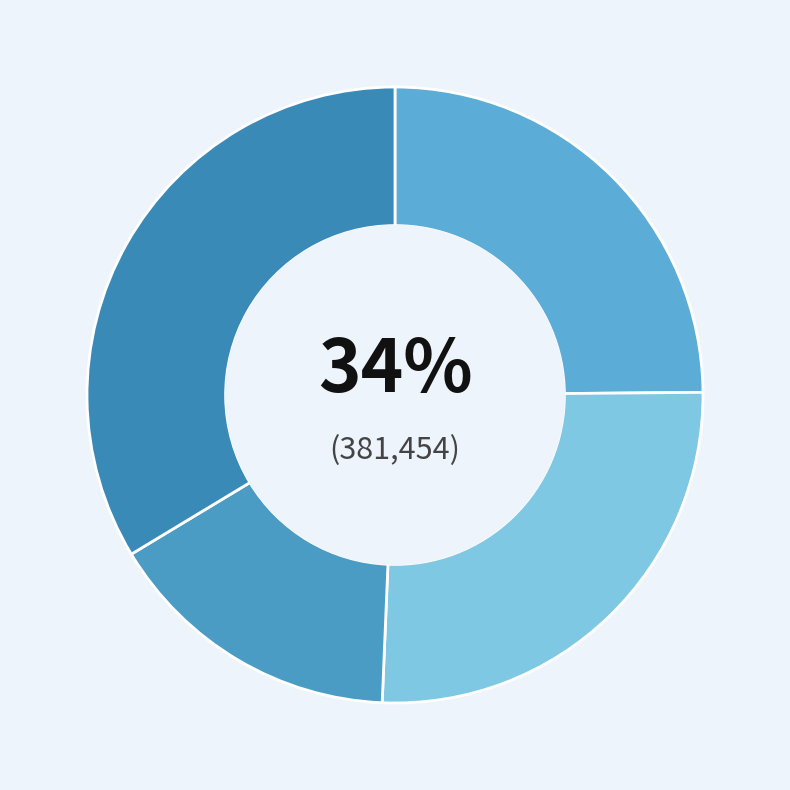

How much of the chart is everything except 夫妇岩·不信人间有望夫?

74.2%